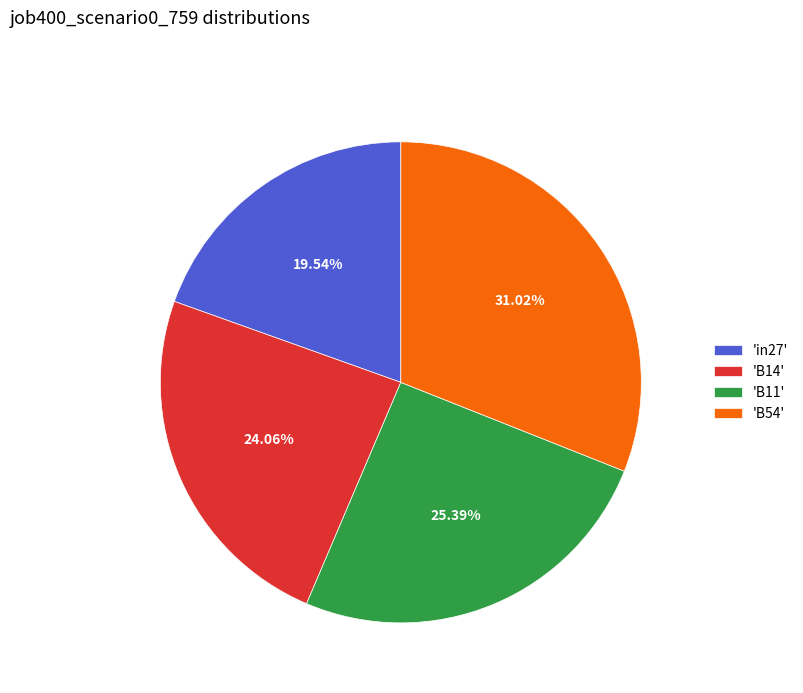

What is the smallest slice in the pie chart?

'in27'